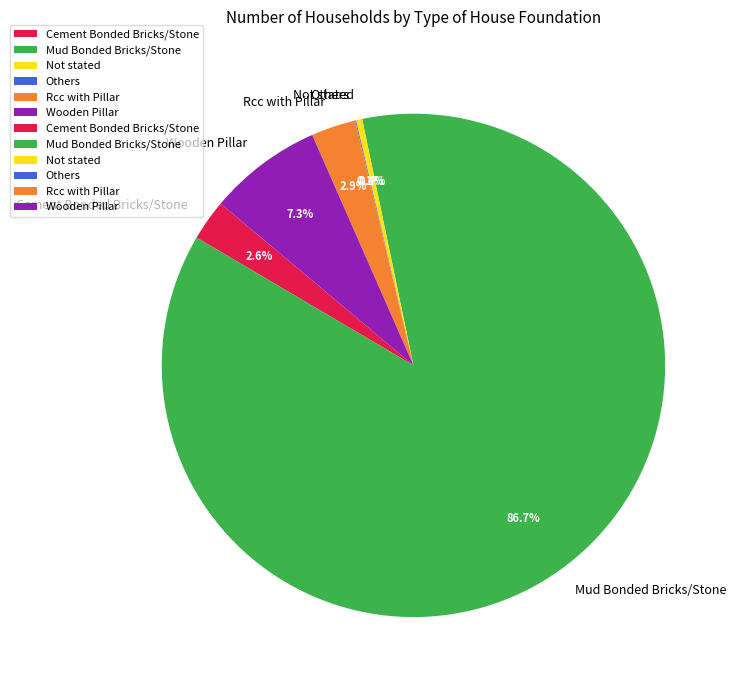

To the nearest percent, what is the difference between the Mud Bonded Bricks/Stone and Not stated slice percentages?

86%